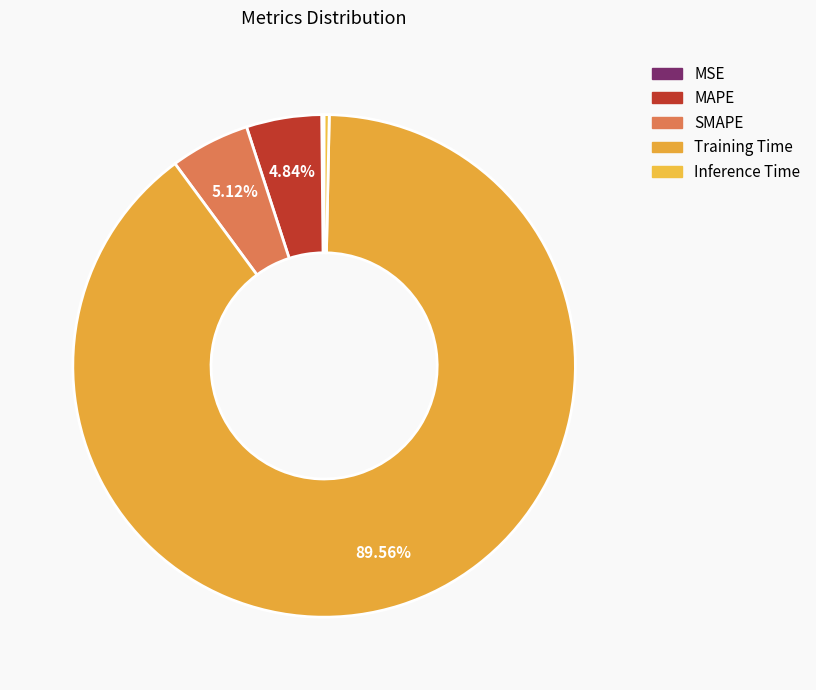

To the nearest percent, what portion does Training Time represent?

90%